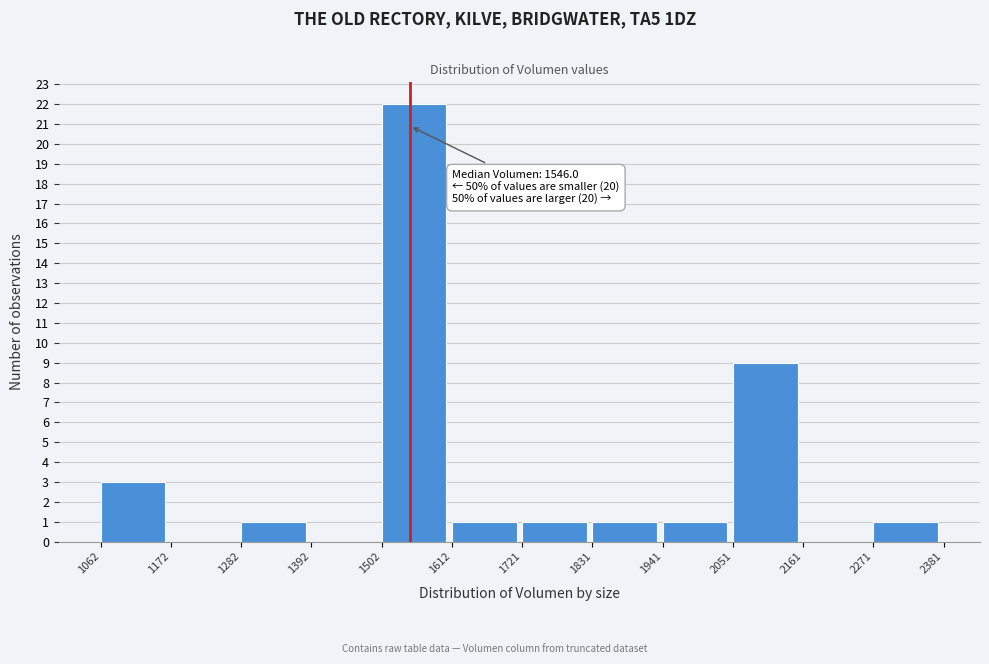

Over which range of the x-axis is the bar tallest?

1502 to 1612